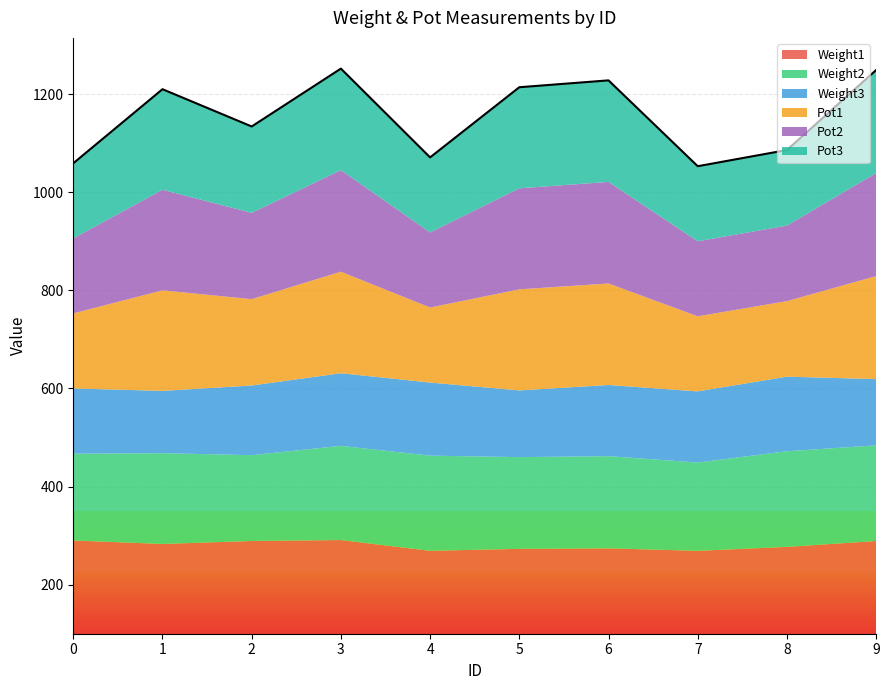

In Pot3, how many points are lower than both neighbors (excluding endpoints)?

3